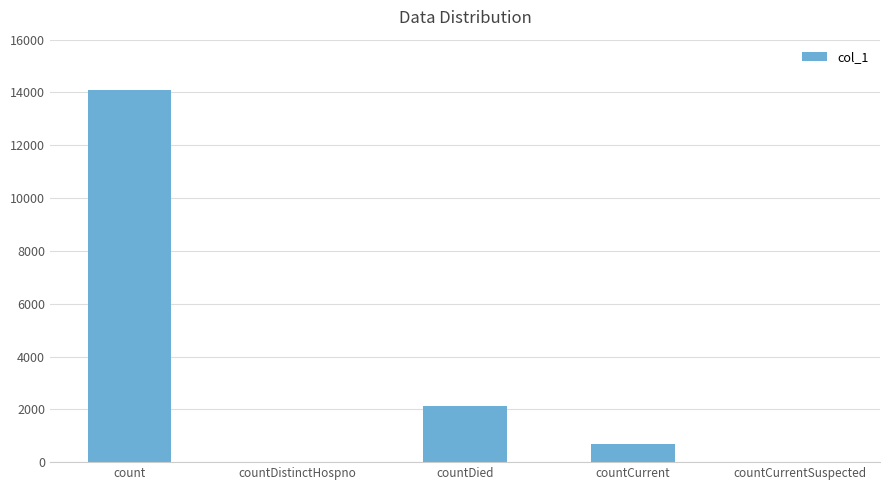

Reading left to right, list all the values displayed in this chart.

count=14103	countDistinctHospno=0	countDied=2138	countCurrent=679	countCurrentSuspected=0